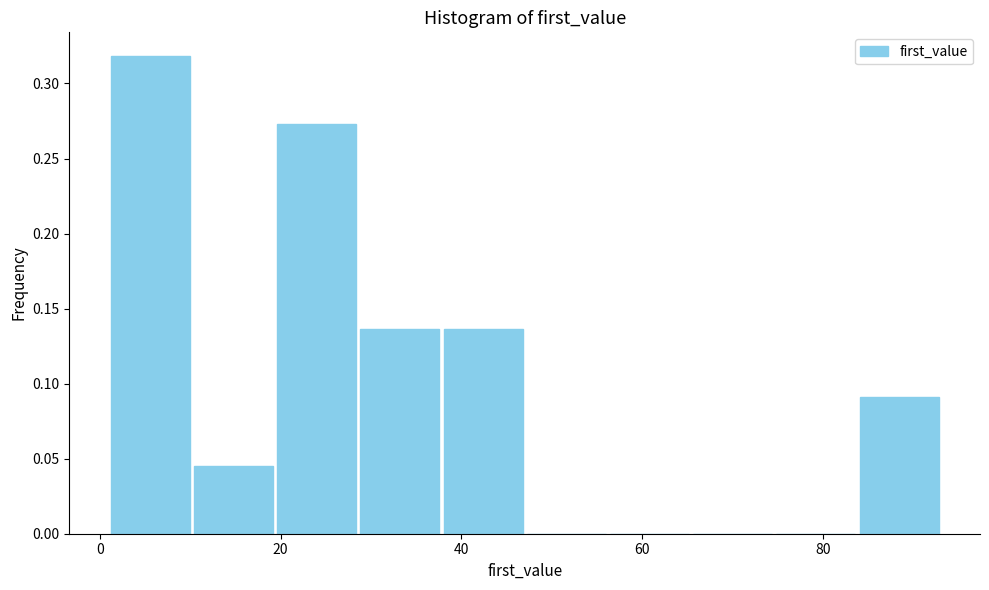

What is the height of the bar covering 1.0 to 10.2 on the x-axis? Neither the bar edges nor the heights are printed on the chart, so give them approximately, as read against the axes.

0.320